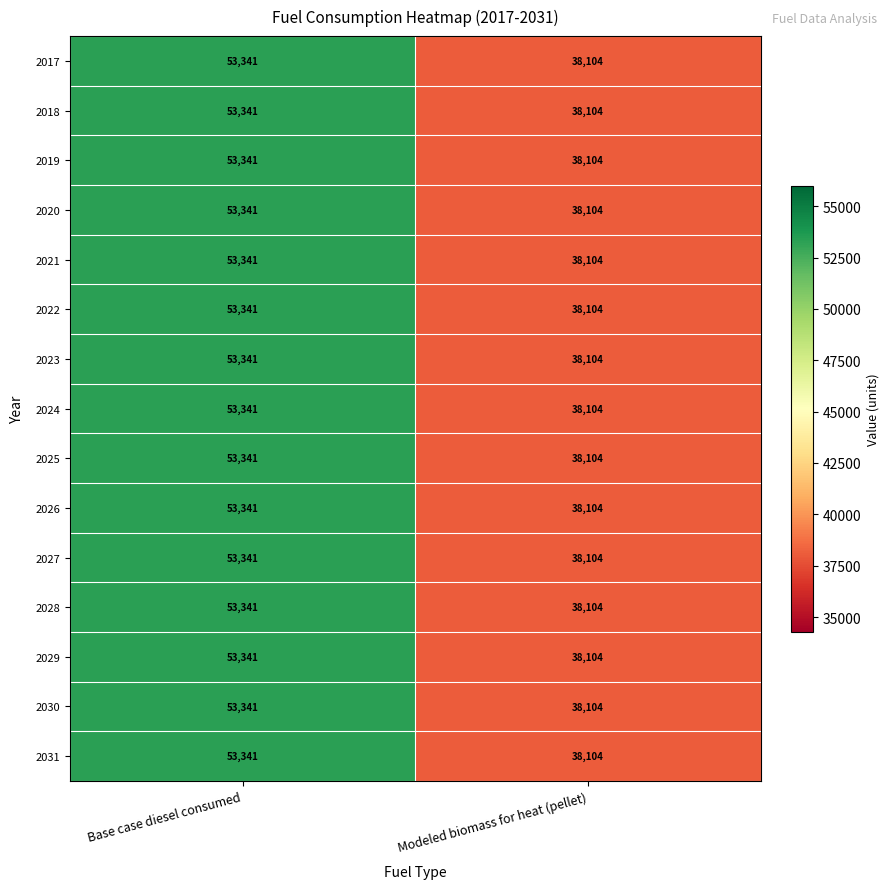

The 2030 series shows 63036 at Modeled biomass for heat (pellet). True or false?

False